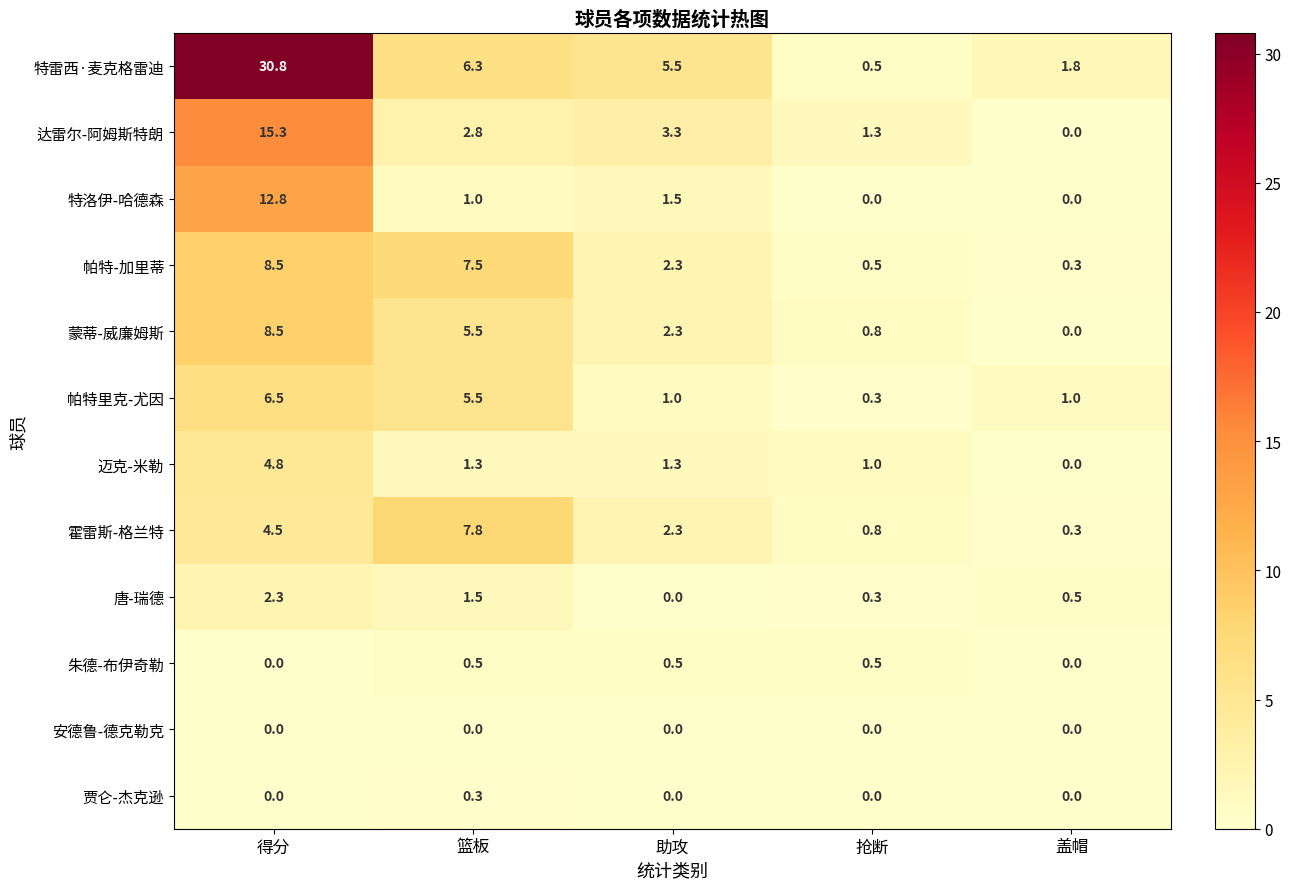

List the labels in order of 唐-瑞德 value, largest first.

得分, 篮板, 盖帽, 抢断, 助攻